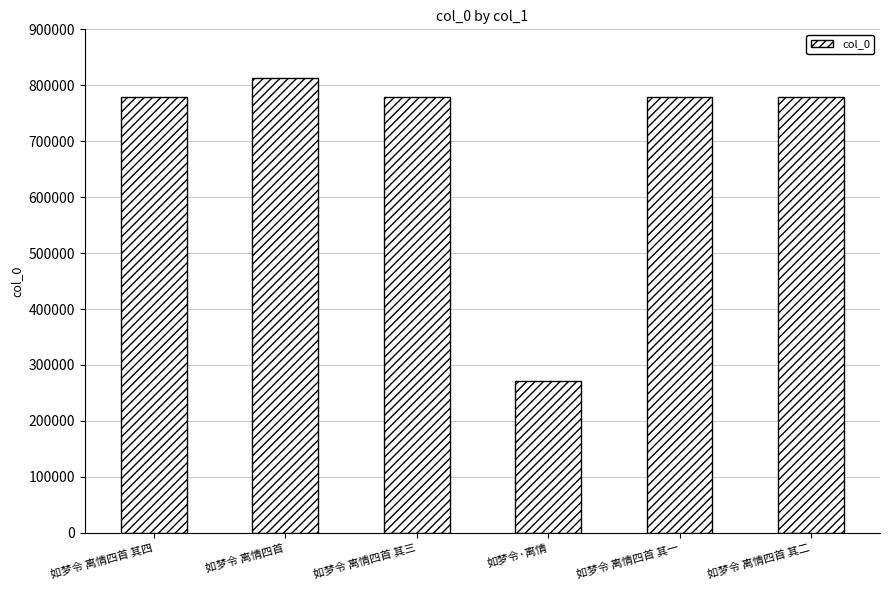

How many data points are less than 778405?

3